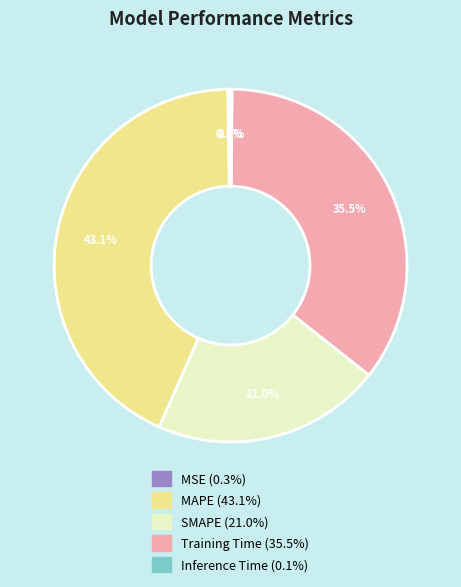

What percentage is NOT represented by MAPE?

56.9%